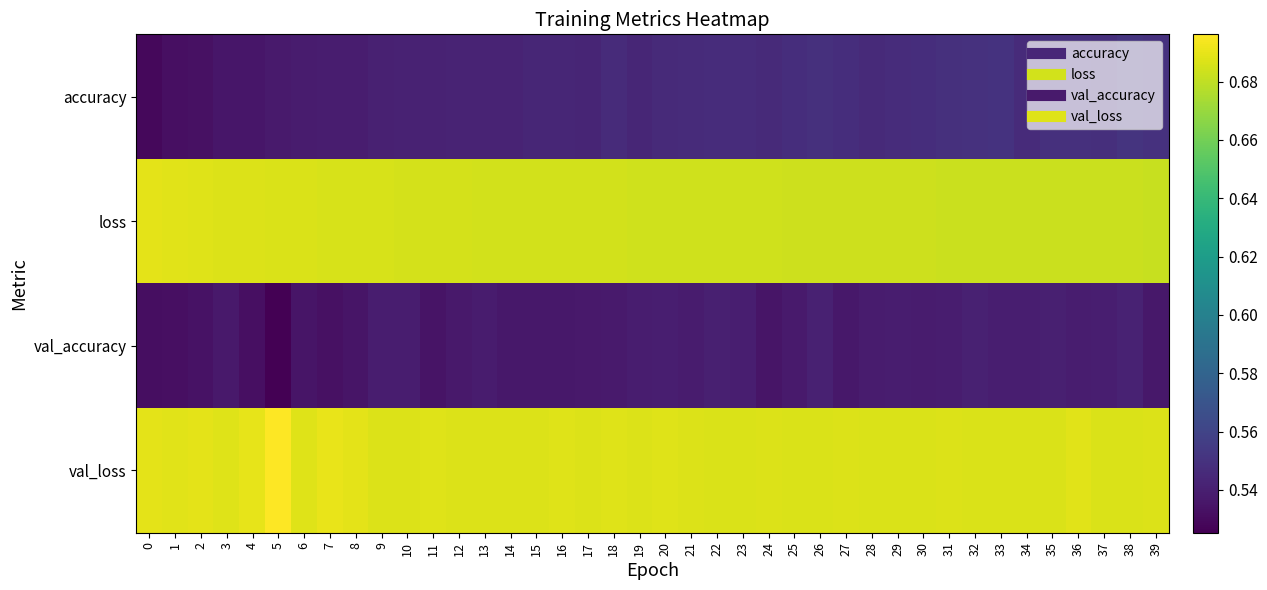

Rank the series by their maximum value, from lowest to highest.

val_accuracy, accuracy, loss, val_loss